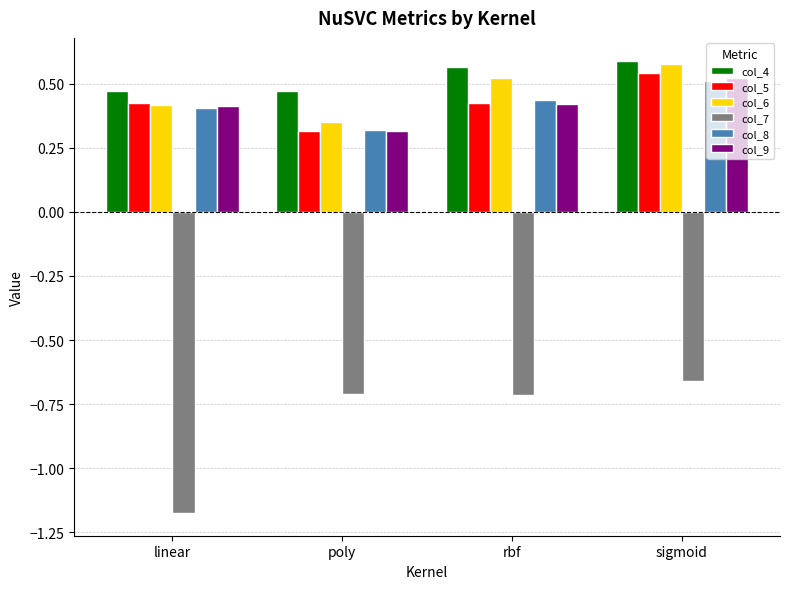

Is it true that col_4 equals 0.5 at linear?

True